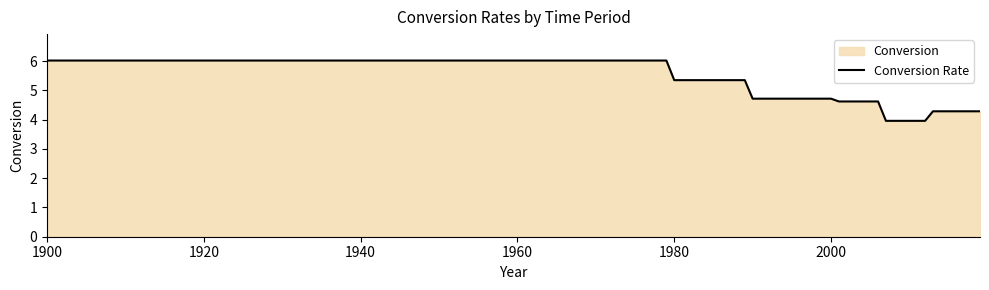

What is the maximum value shown in the chart?

6.0